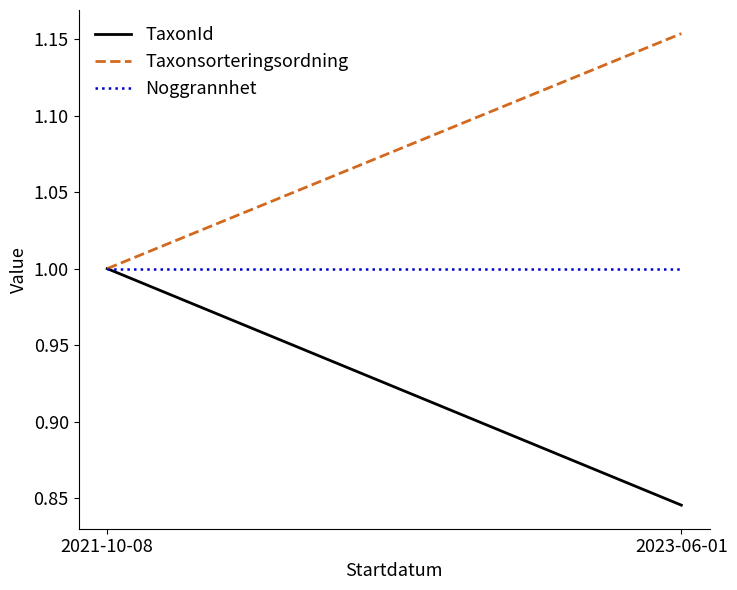

What is the difference between the maximum and minimum values in the TaxonId series?

0.2